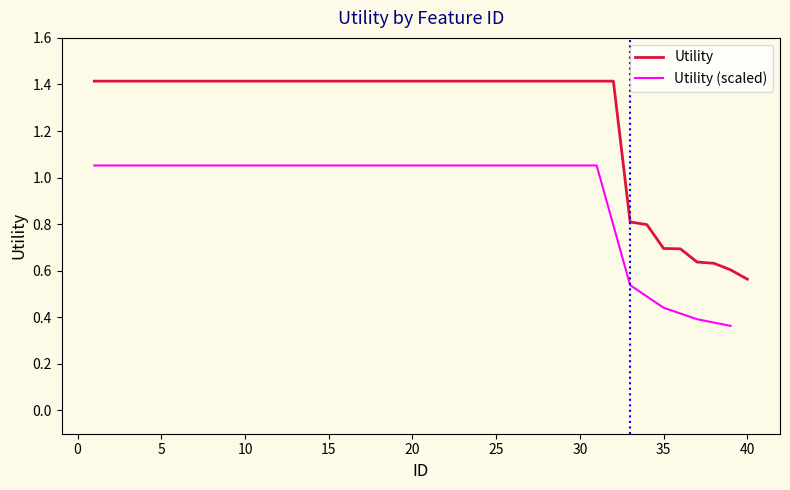

How many data points are above 1?

32